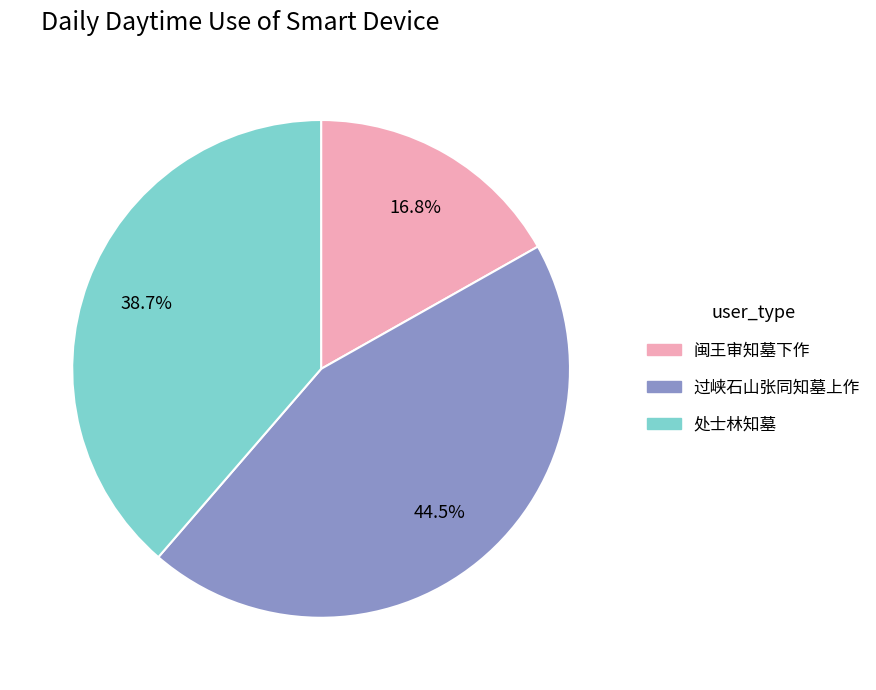

To the nearest percent, what is the combined percentage of 闽王审知墓下作 and 过峡石山张同知墓上作?

61%